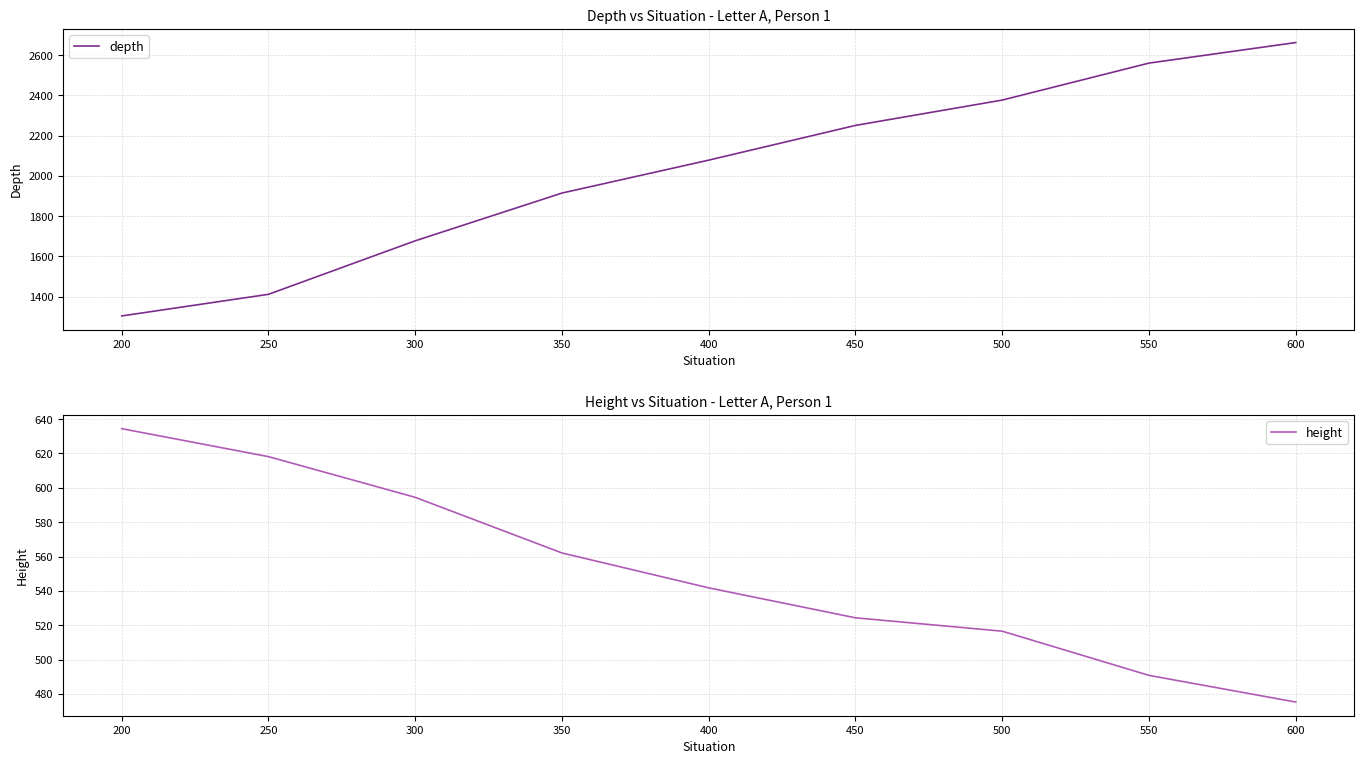

True or false: height and depth cross at least once.

False